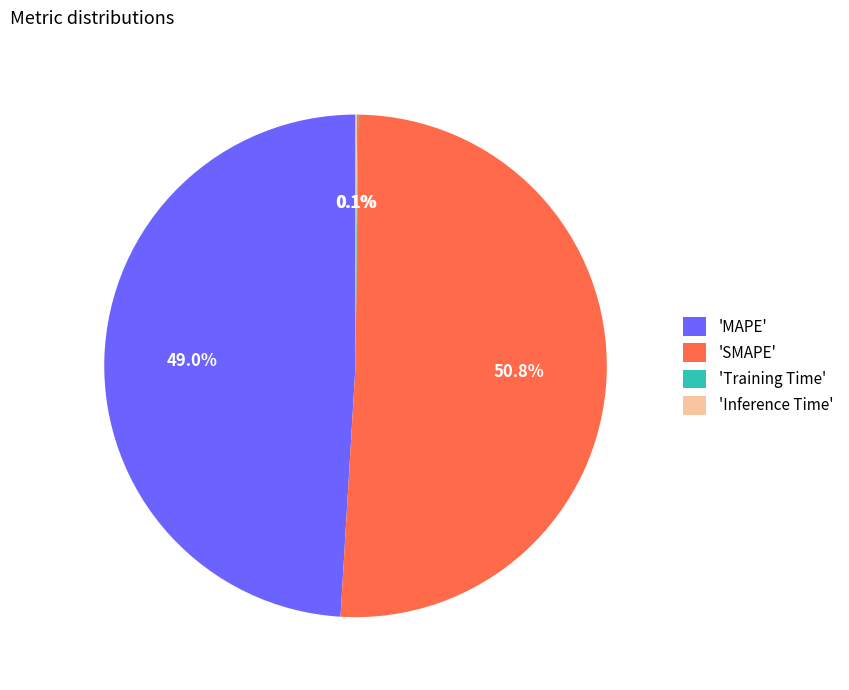

Do 'SMAPE' and 'MAPE' together represent more than half of the pie?

Yes